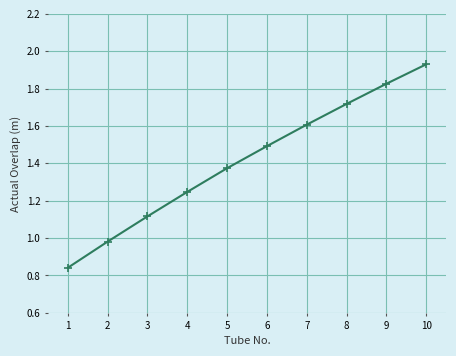

What is the sum of the values at 3 and 4?

2.4